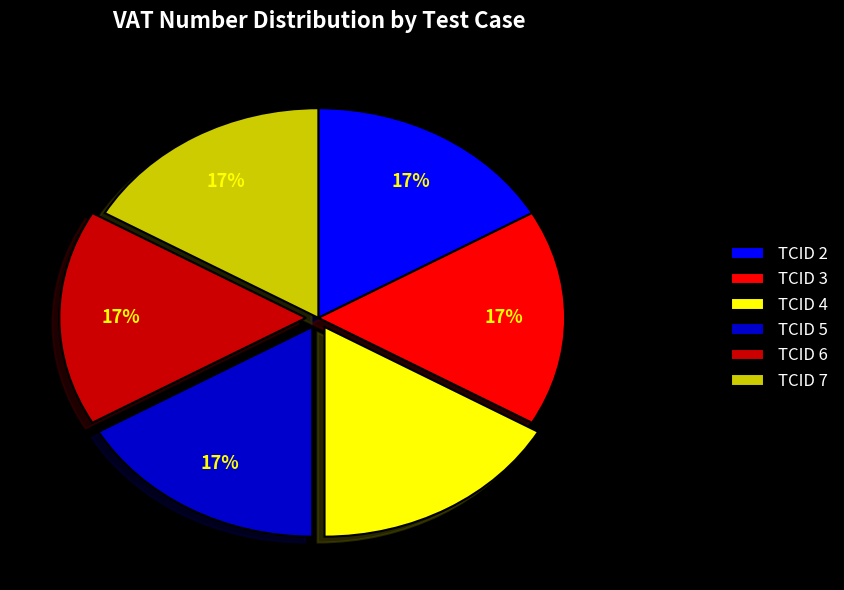

Does TCID 4 account for over 50% of the chart?

No